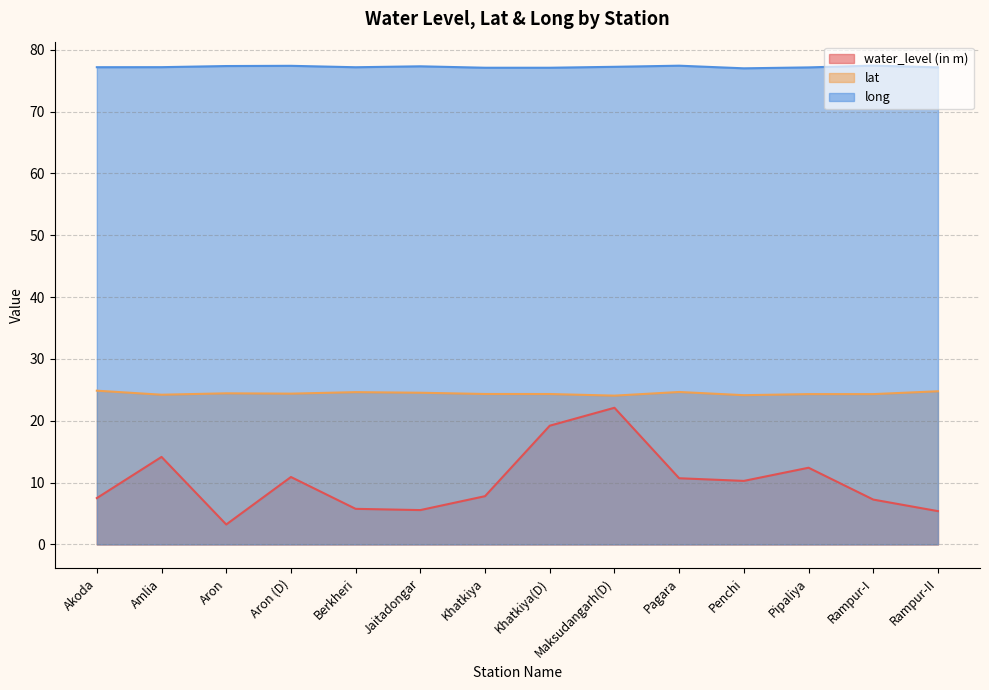

At which category does long reach its first local peak?

Aron (D)